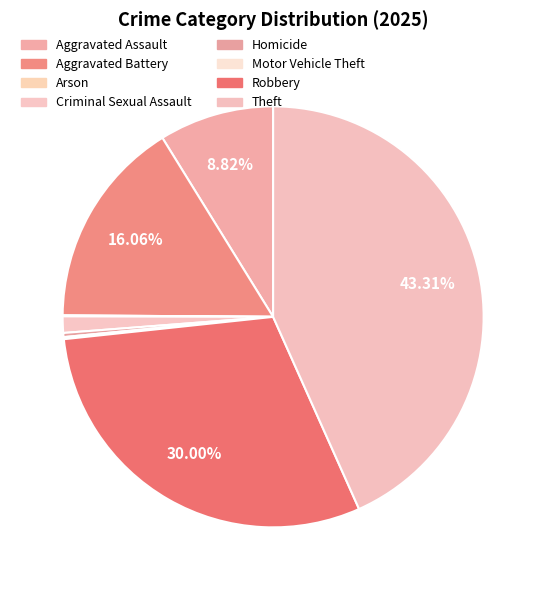

What is the change in value from Aggravated Assault to Motor Vehicle Theft?

-110